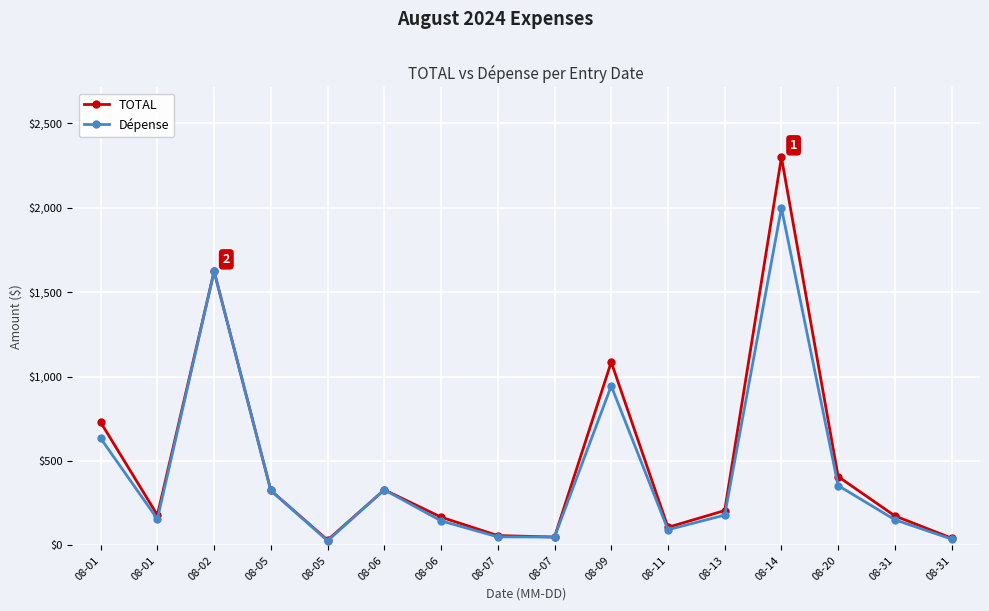

What is the sum of all TOTAL values?

7827.0